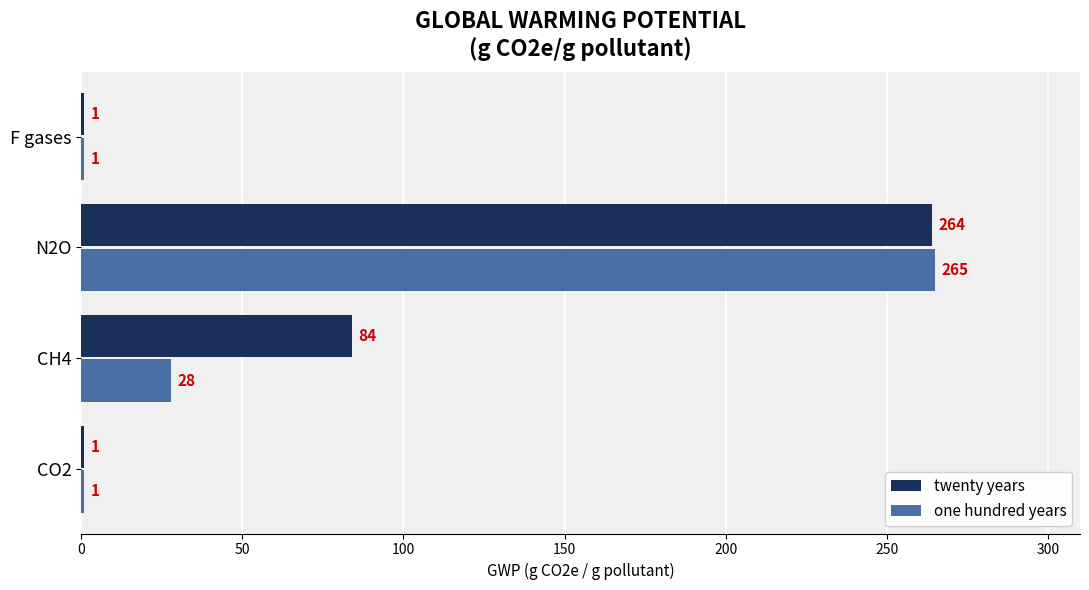

List the series in order of their peak value, highest first.

one hundred years, twenty years